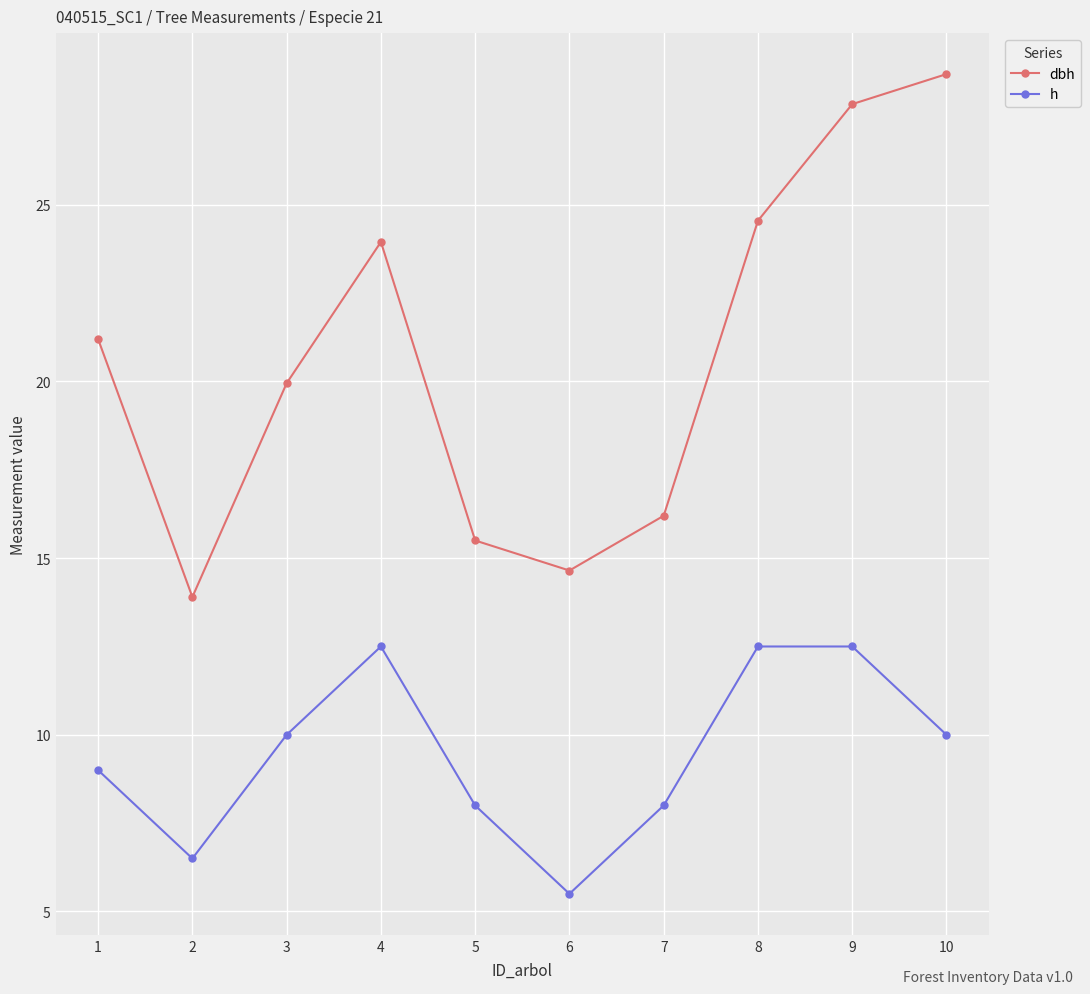

What are all the series names shown in the legend?

dbh, h